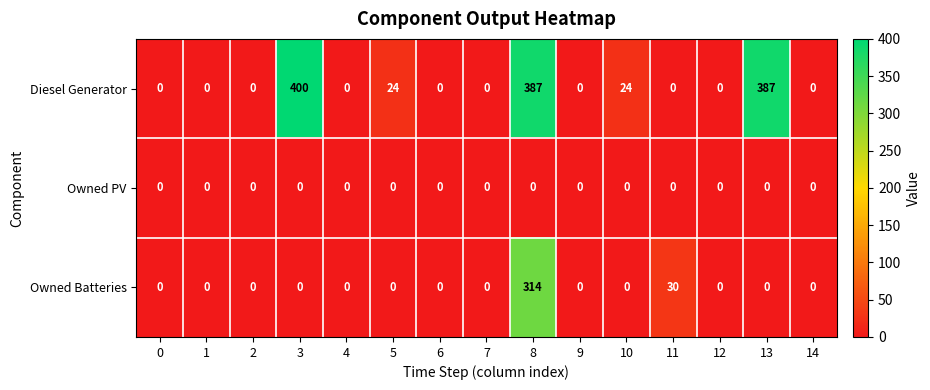

What is the greatest value displayed?

400